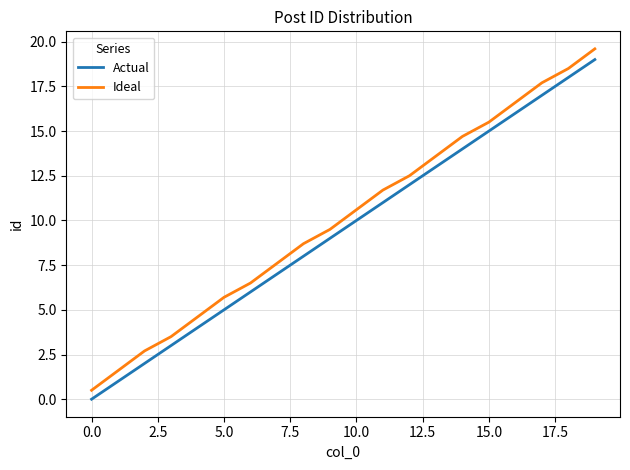

Which series has the largest range (max minus min)?

Ideal